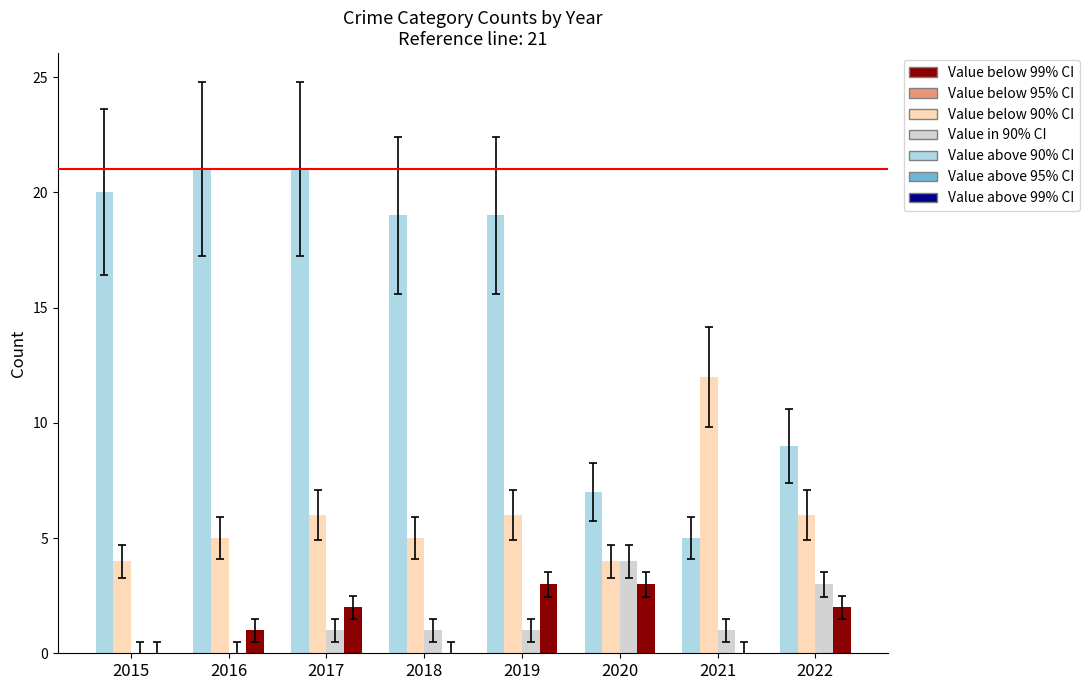

What is the total value across all series at 2015?

24